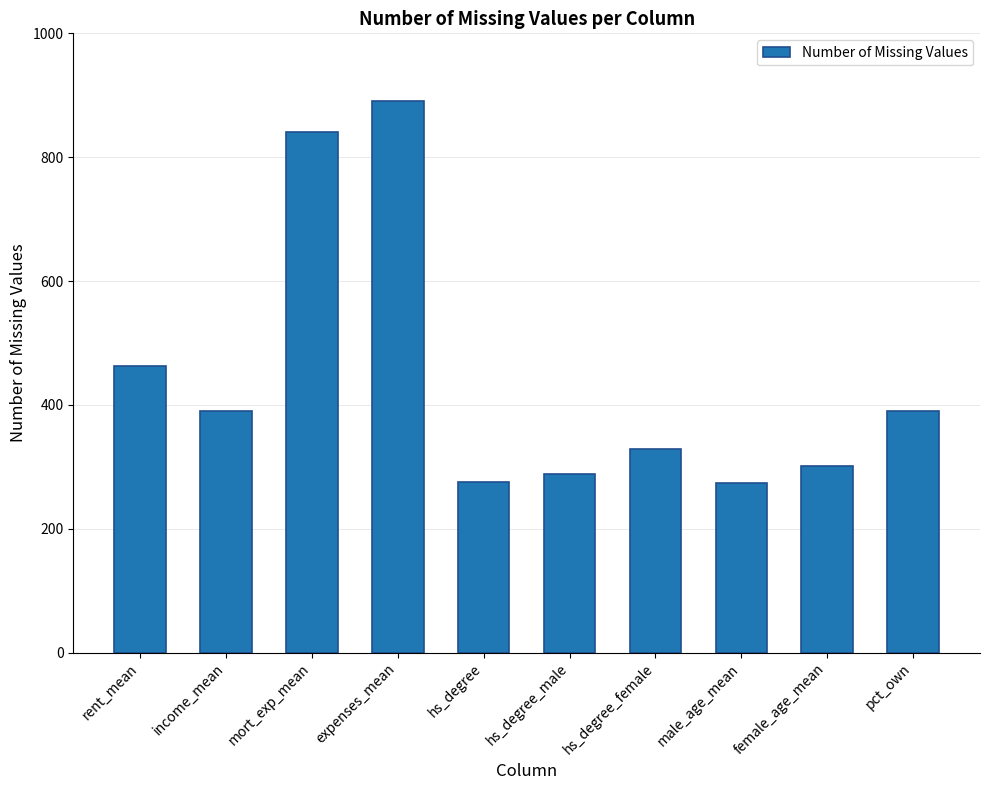

What is the maximum value shown in the chart?

890